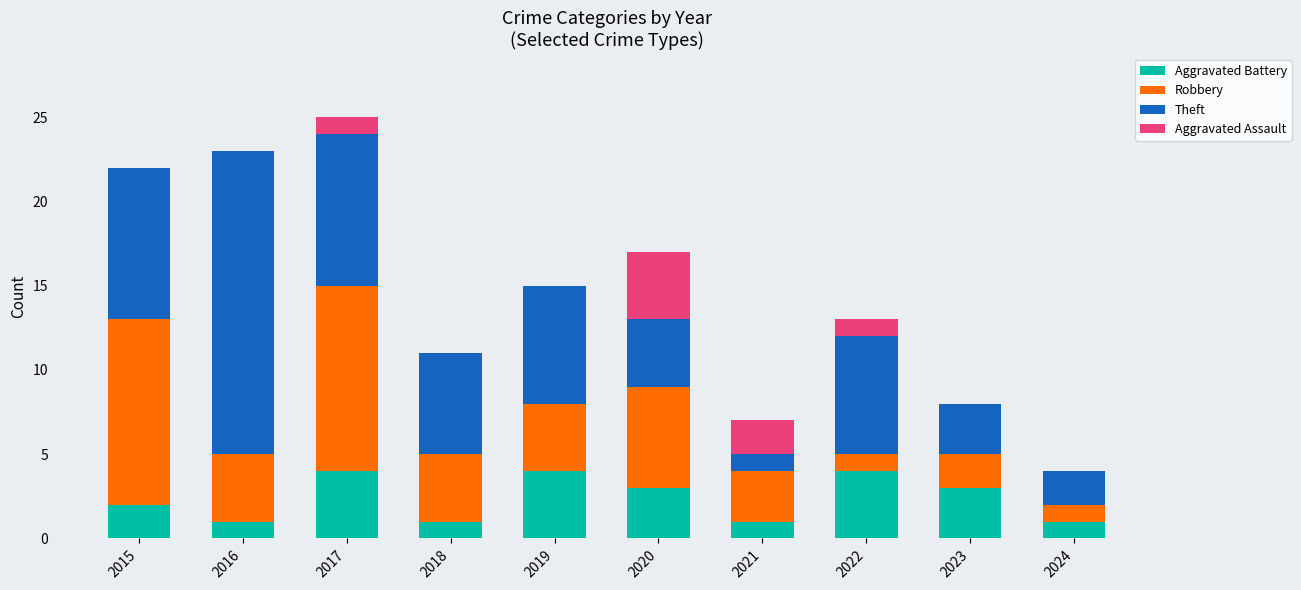

What is the total value across all series at 2018?

11